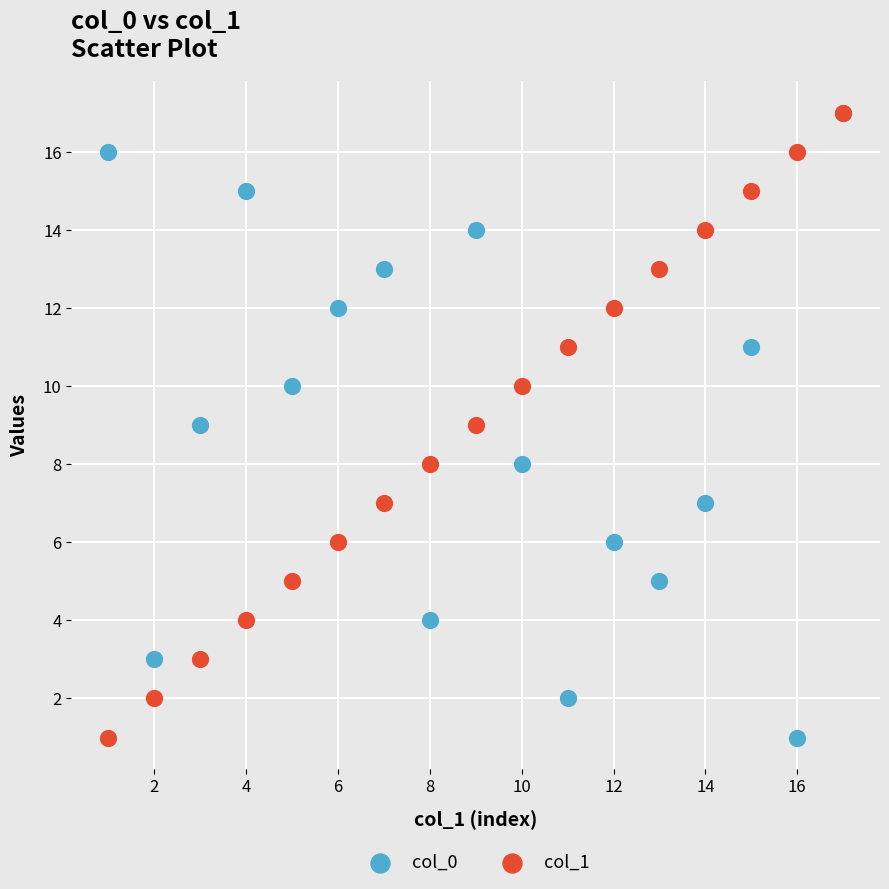

What are all the series names shown in the legend?

col_0, col_1